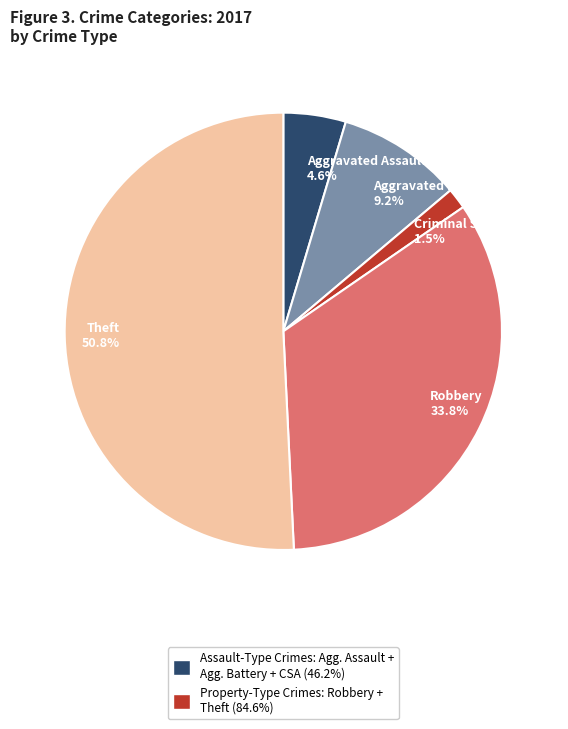

To the nearest percent, what is the difference between the largest and smallest slice percentages?

49%